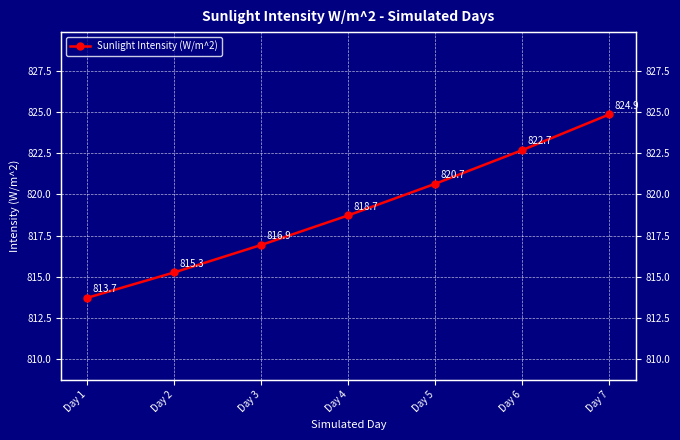

What is the value of the 7th point from the left?

824.9